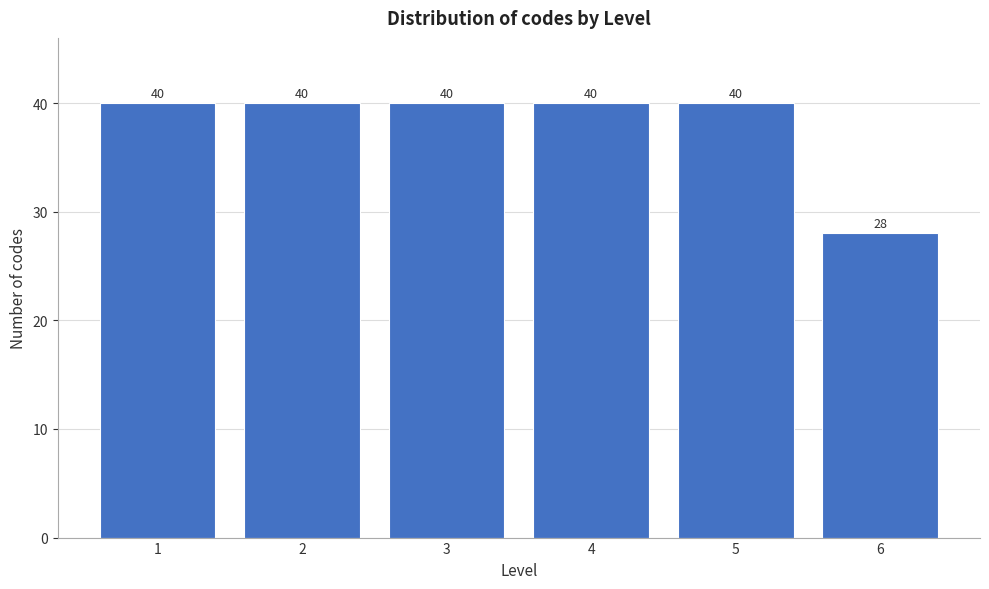

Reading left to right, transcribe all the data shown in this chart.

1=40	2=40	3=40	4=40	5=40	6=28